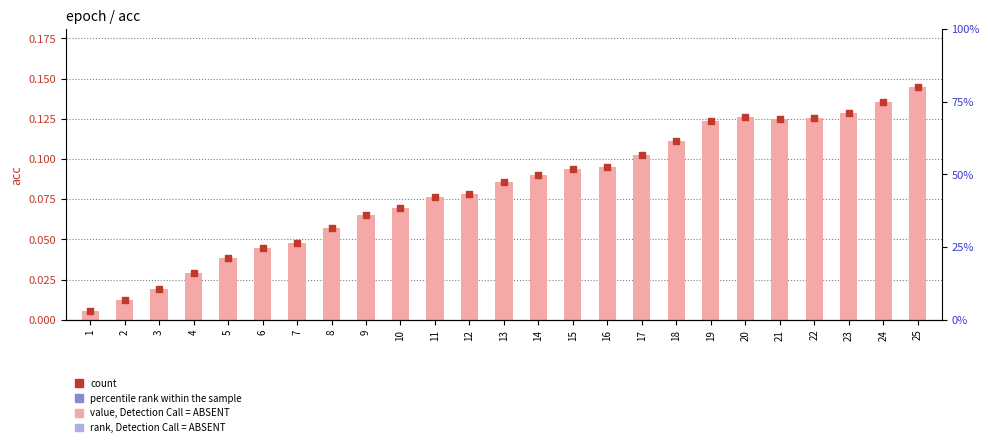

Which series has the largest Y range (max minus min)?

acc